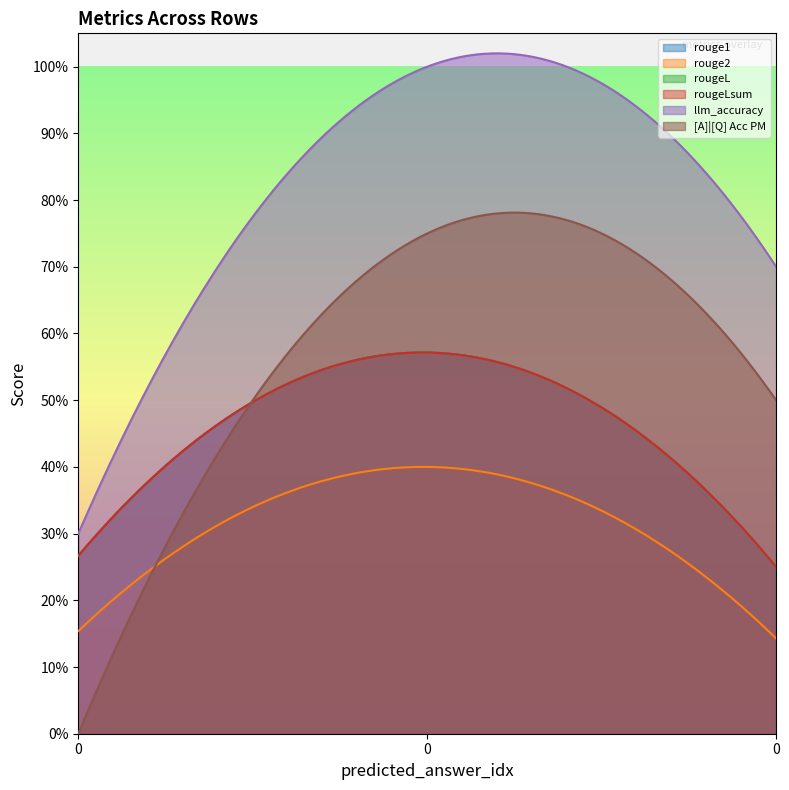

What is the average value of the llm_accuracy series?

0.7